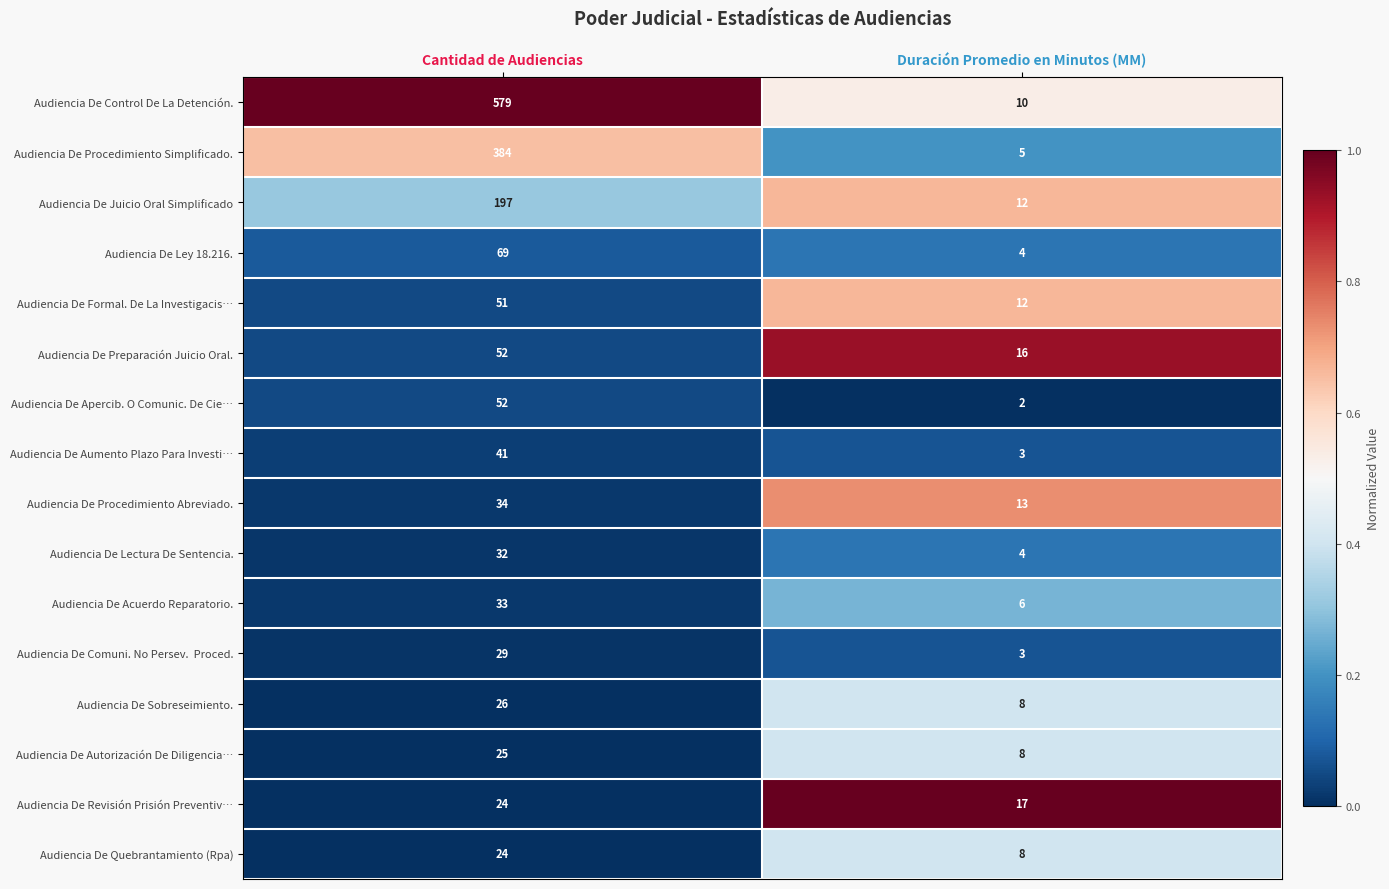

At which category is the sum across all series the highest?

Cantidad de Audiencias